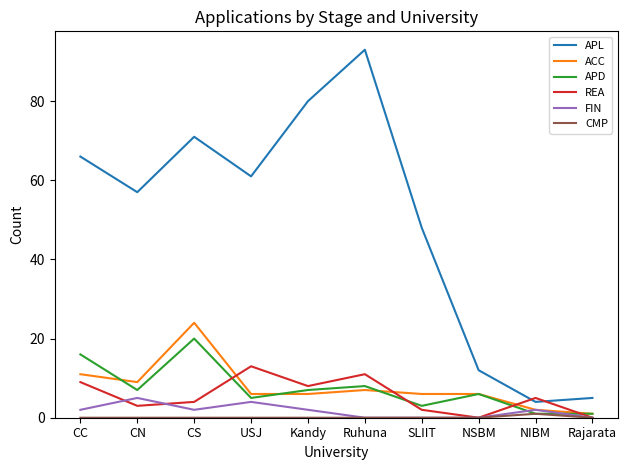

How many FIN values are between 0 and 2?

8